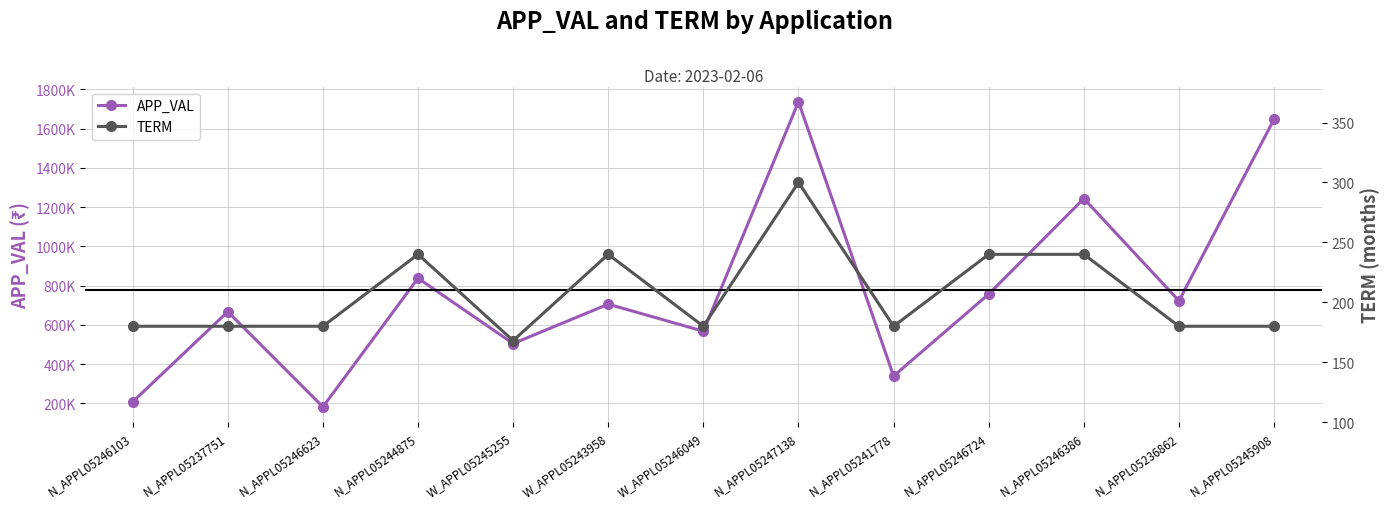

True or false: TERM has more than 2 points higher than both neighbors.

True